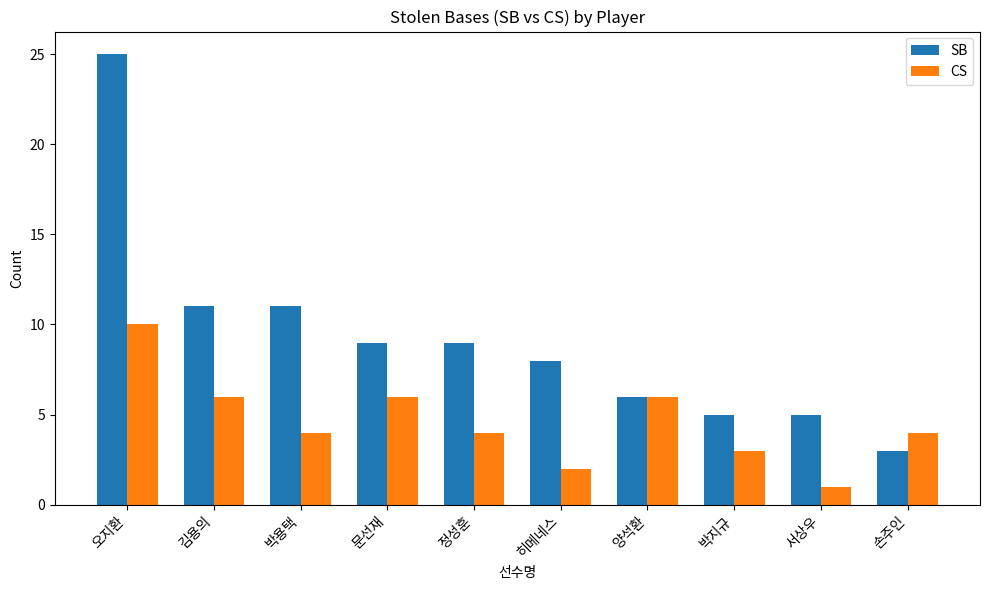

Which series has the largest range (max minus min)?

SB